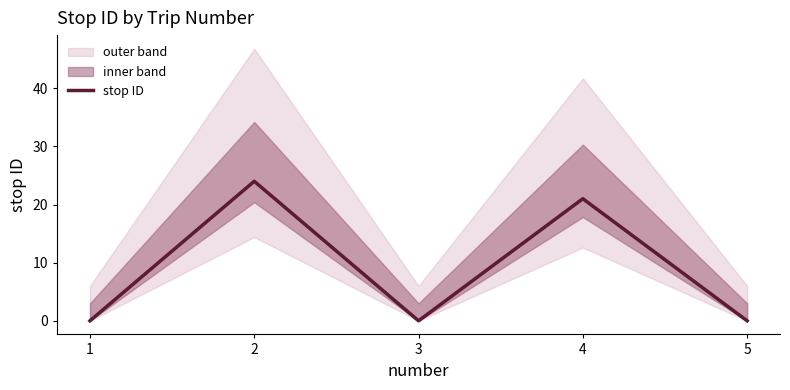

Rank the categories by value from highest to lowest.

2, 4, 1, 3, 5